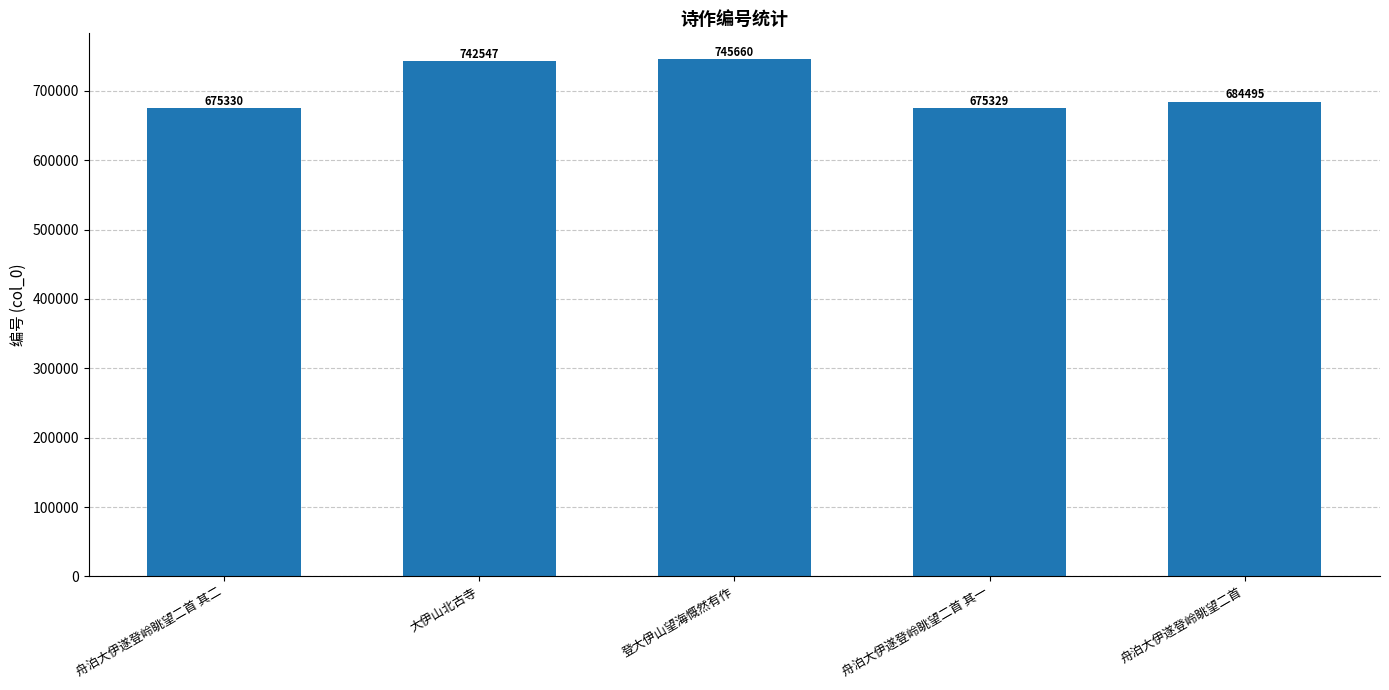

What is the label of the 3rd bar from the right?

登大伊山望海慨然有作